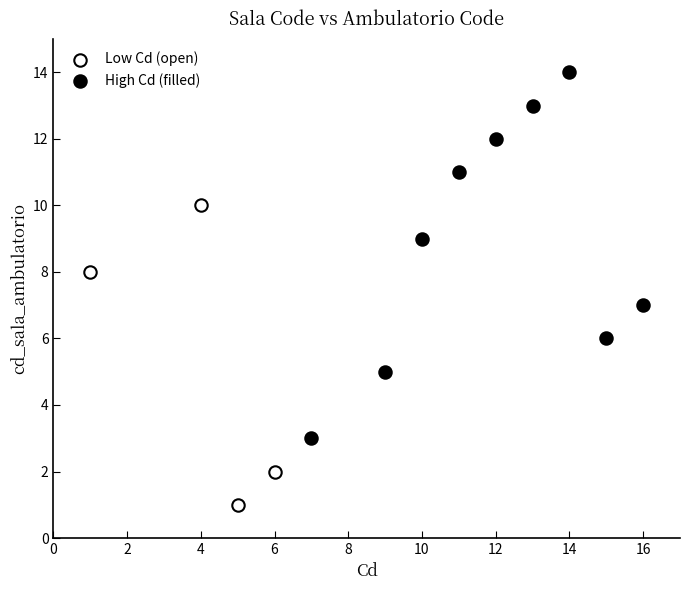

Which series reaches the maximum Y coordinate?

High Cd (filled)